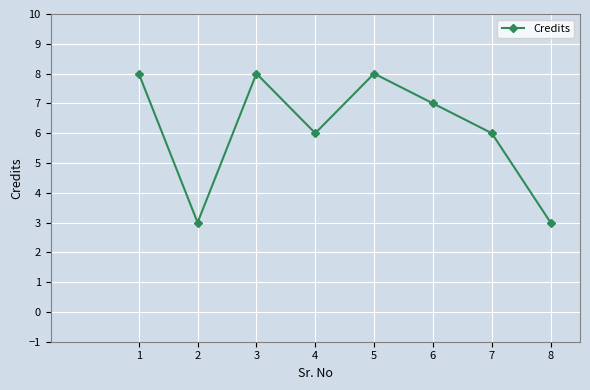

What is the change in value from 5 to 6?

-1